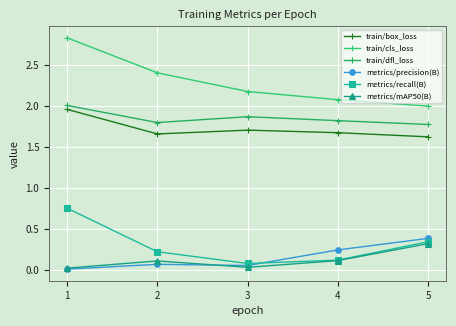

What are all the series names shown in the legend?

train/box_loss, train/cls_loss, train/dfl_loss, metrics/precision(B), metrics/recall(B), metrics/mAP50(B)